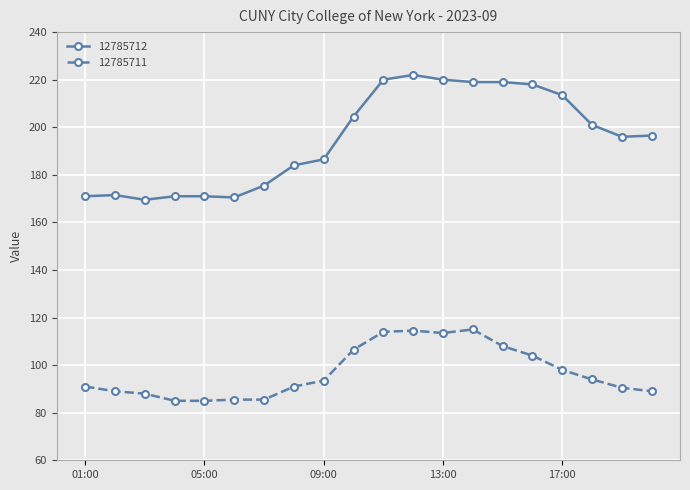

List the series in order of their overall mean, lowest first.

12785711, 12785712